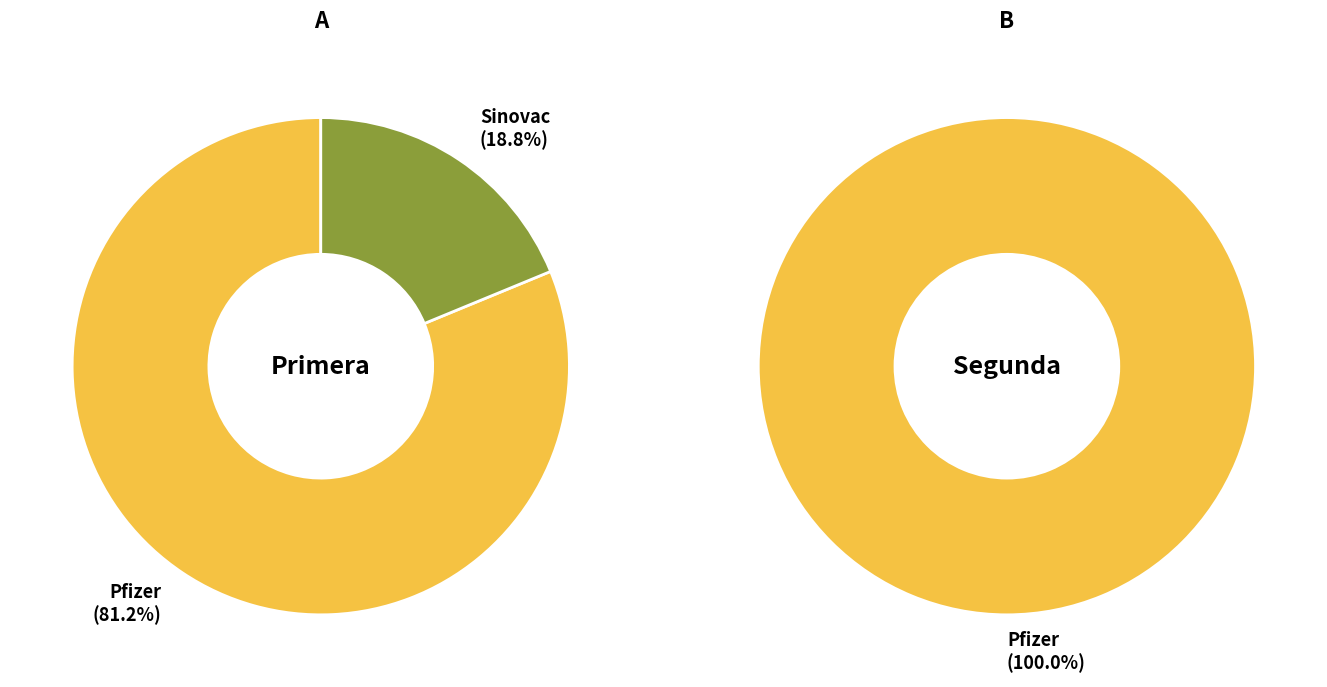

Which slice is the largest?

Pfizer